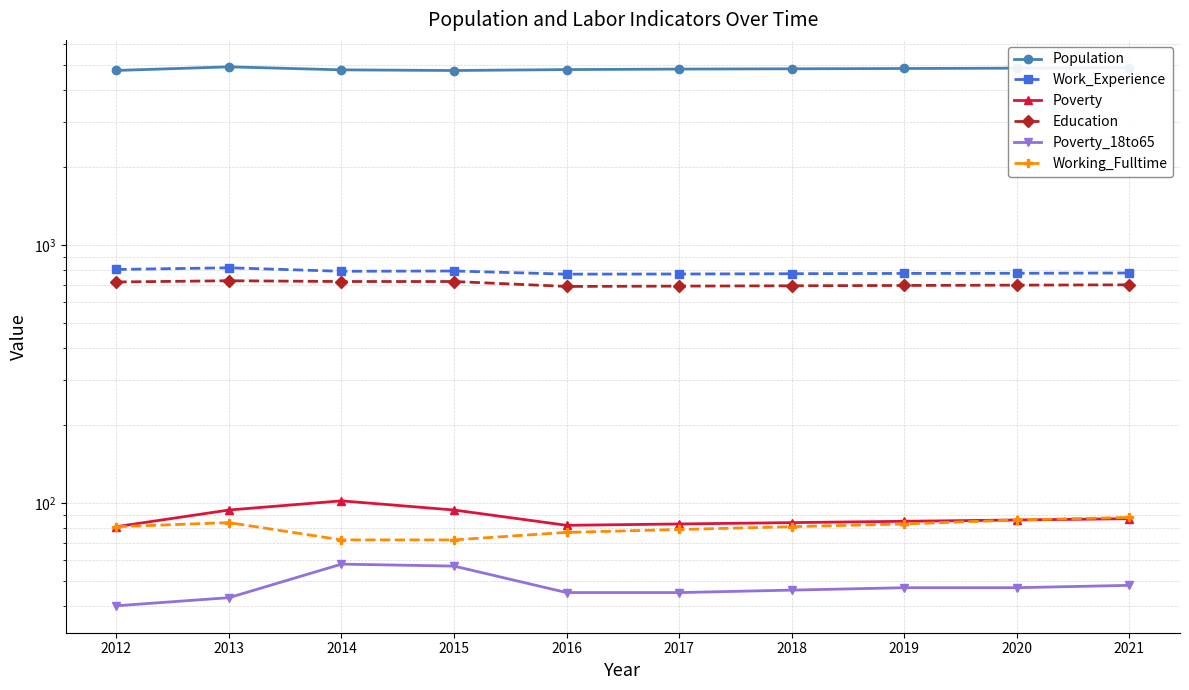

List the series in order of their peak value, lowest first.

Poverty_18to65, Working_Fulltime, Poverty, Education, Work_Experience, Population